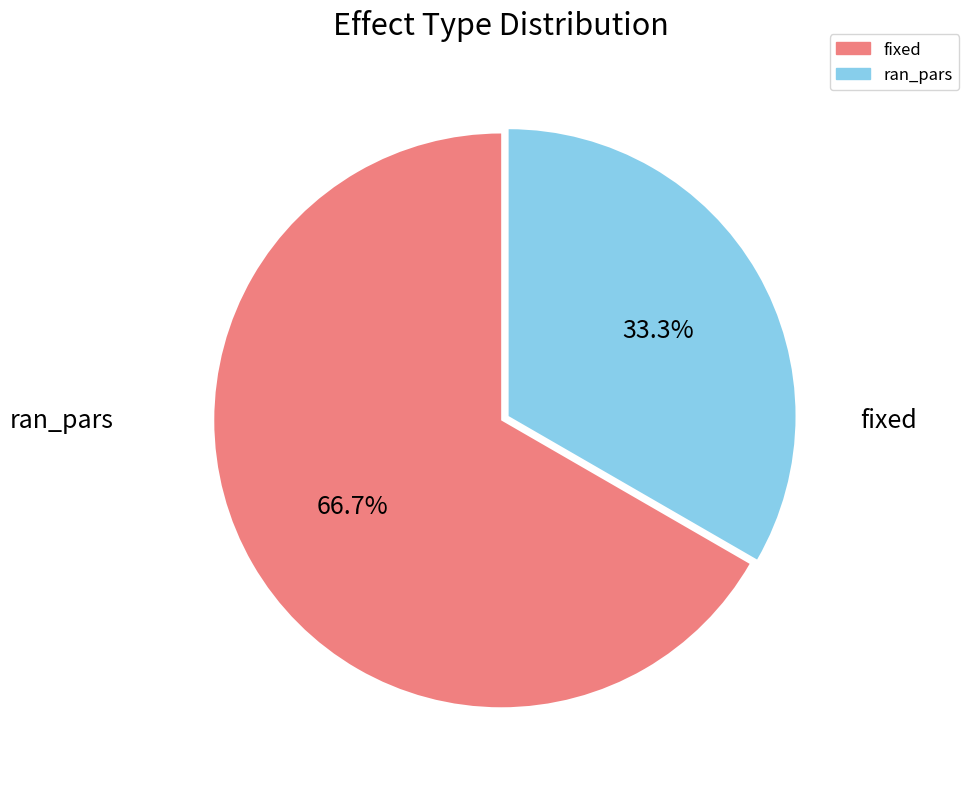

Is it true that ran_pars is 45% of the pie?

False